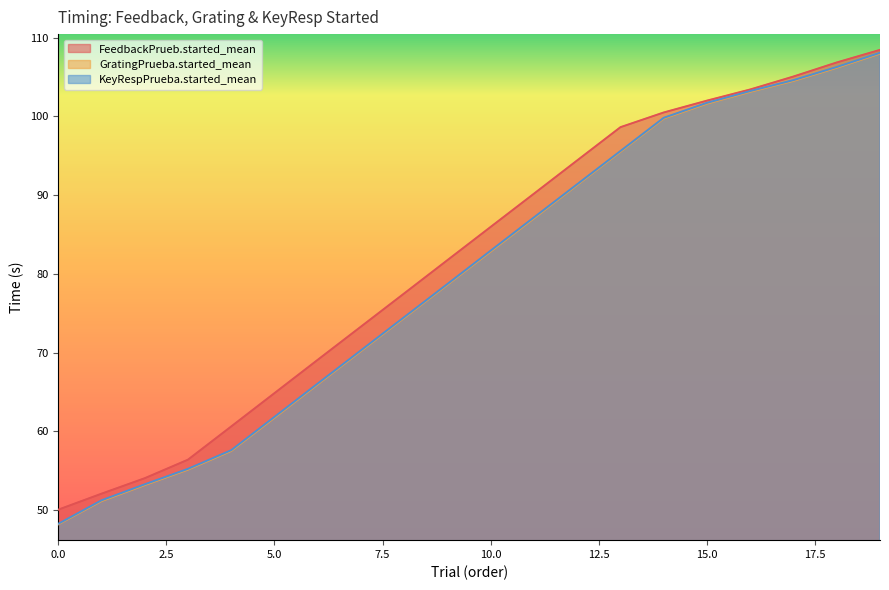

At which label is FeedbackPrueb.started_mean closest to 79?

8